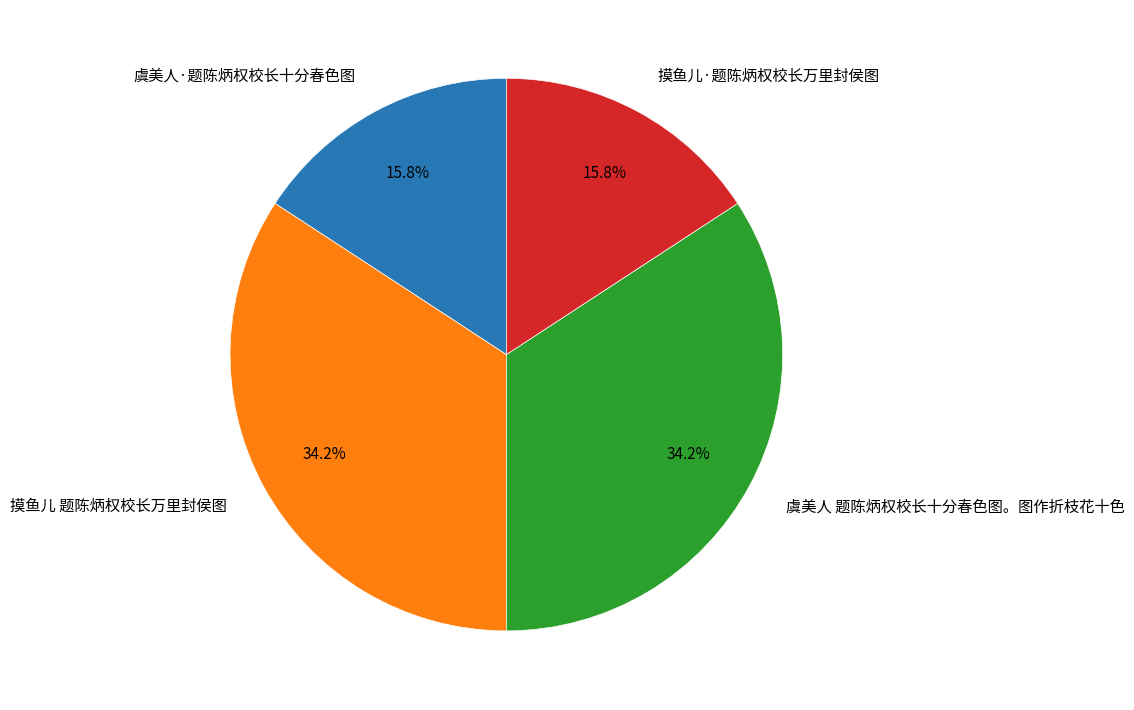

What is the ratio of the value at 虞美人·题陈炳权校长十分春色图 to the value at 摸鱼儿·题陈炳权校长万里封侯图?

1.0